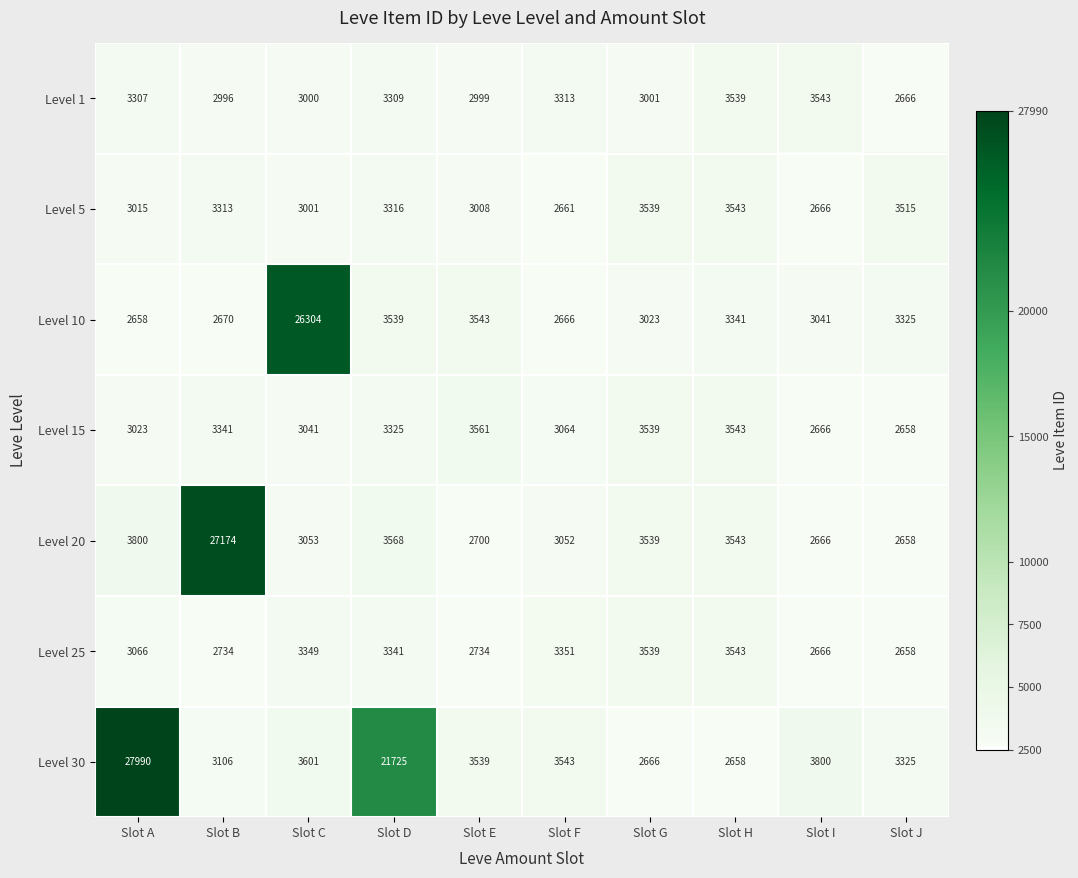

What is the smallest value displayed?

2658